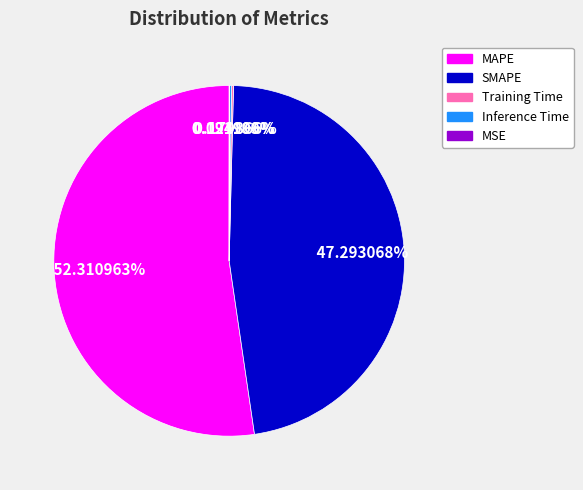

To the nearest percent, what is the average slice percentage?

20%